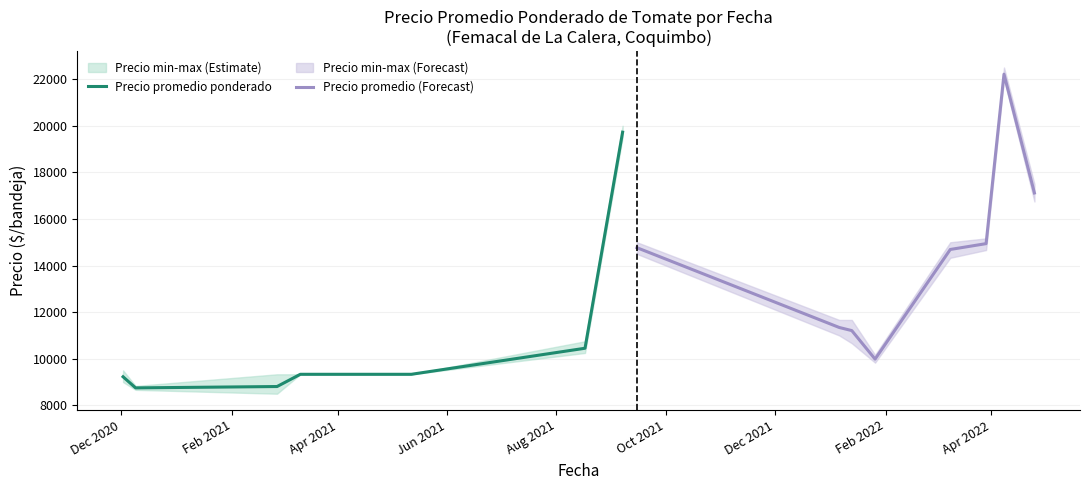

What is the difference between the Precio minimo values at 39 and 37?

3000